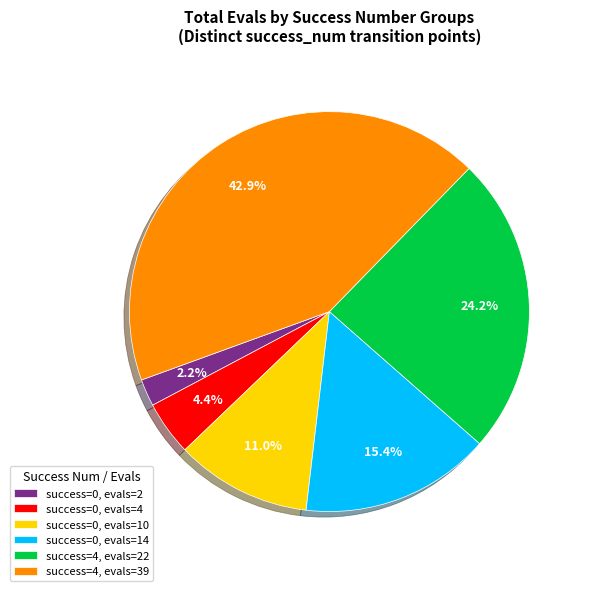

Which slice is the largest?

success=4, evals=39